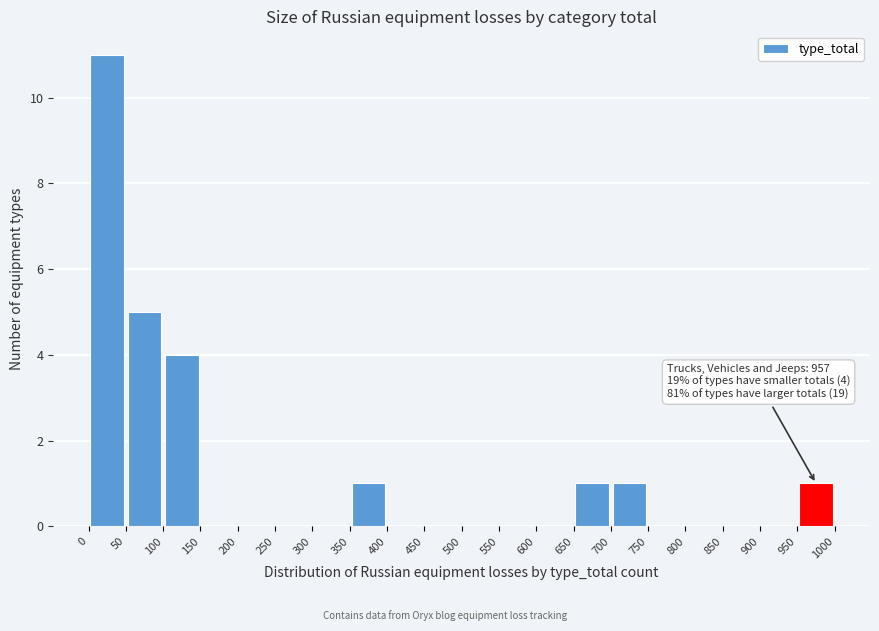

Over which range of the x-axis is the bar tallest?

0 to 50